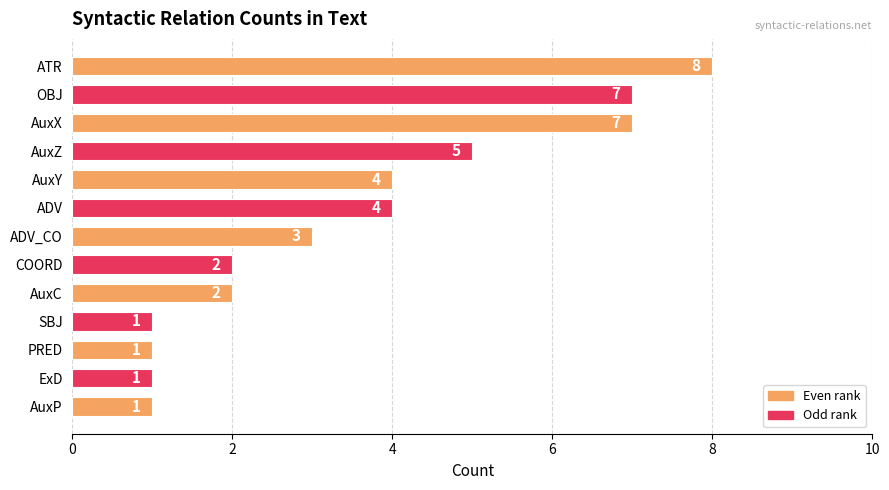

Which has a higher value, AuxC or PRED?

AuxC